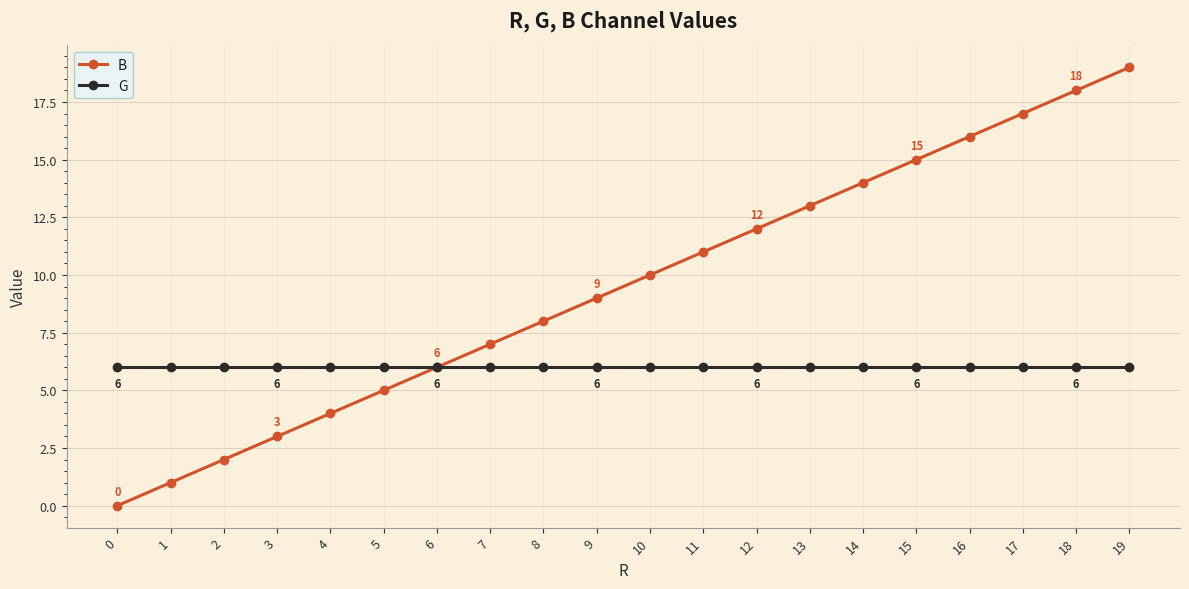

Which series has the widest spread of values?

B